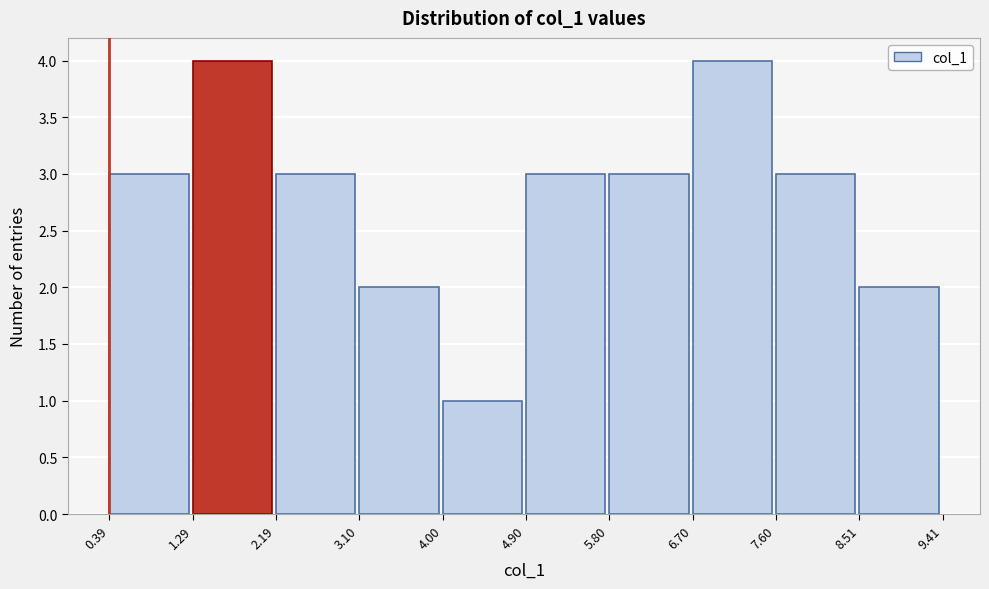

Reading left to right, transcribe this chart: for each bar, give the range it covers on the x-axis and its height. The values are not printed on the chart, so give them approximately, as read against the axis.

0.39 to 1.29: 3
1.29 to 2.19: 4
2.19 to 3.10: 3
3.10 to 4.00: 2
4.00 to 4.90: 1
4.90 to 5.80: 3
5.80 to 6.70: 3
6.70 to 7.60: 4
7.60 to 8.51: 3
8.51 to 9.41: 2